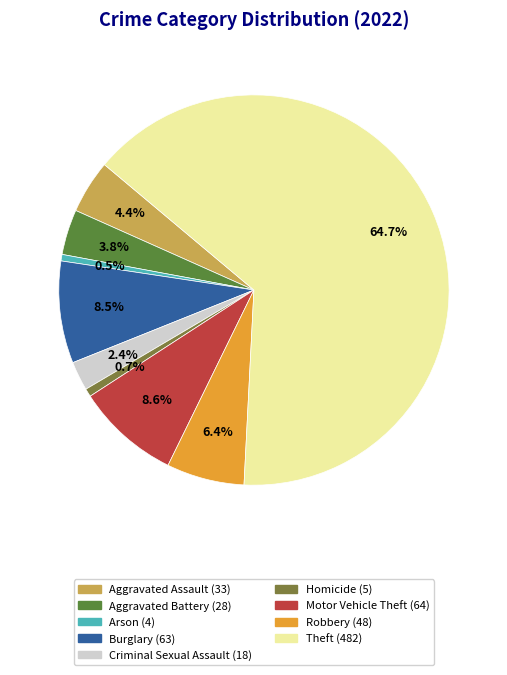

To the nearest percent, what is the average slice percentage?

11%